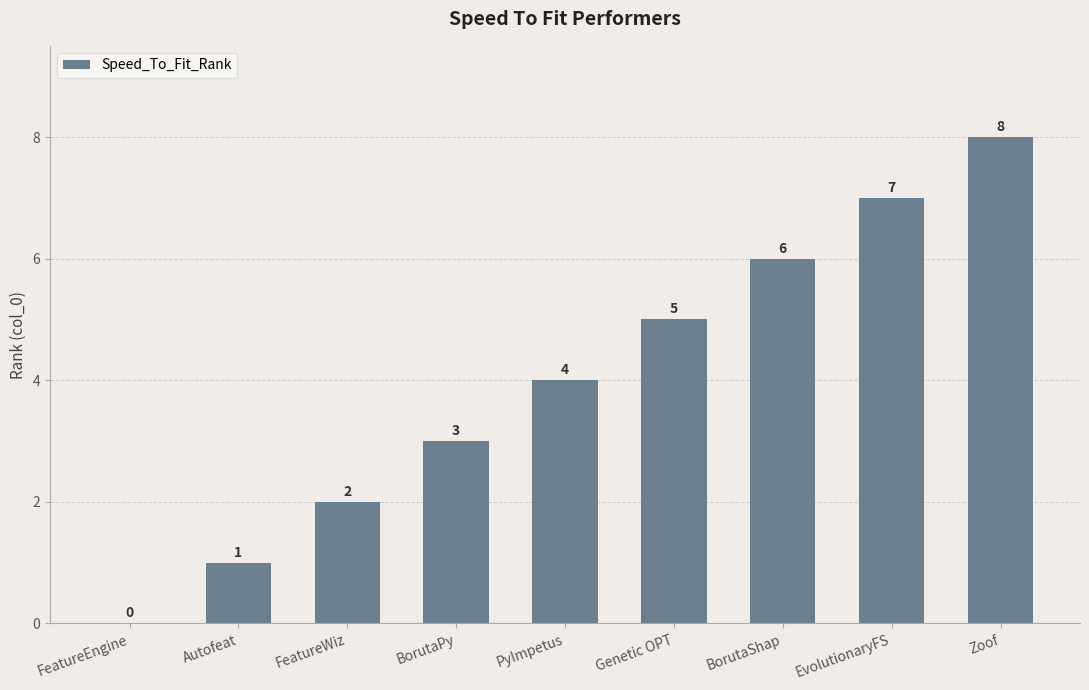

Is it true that the value at BorutaPy is 3?

True